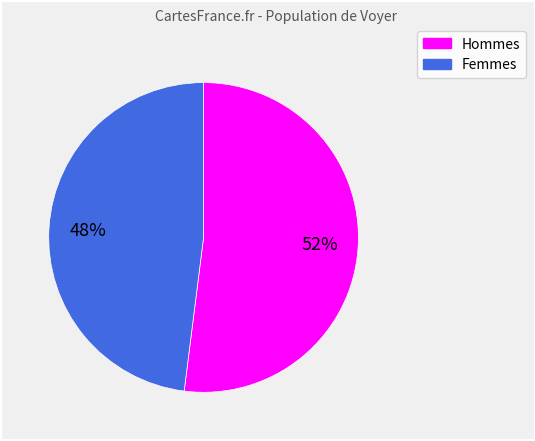

Which category has the smallest portion of the pie?

Femmes